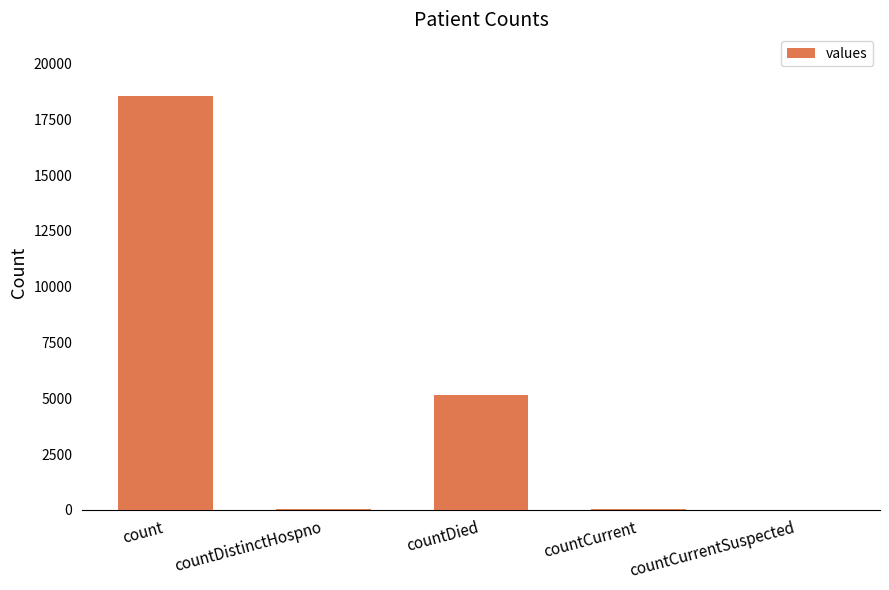

Is it true that the value at countCurrentSuspected is -12833?

False